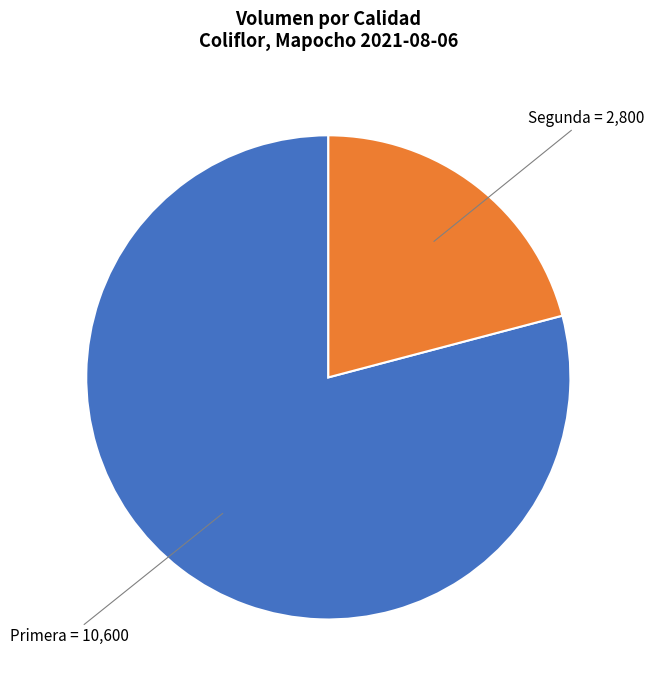

Does any single category account for the majority?

Yes